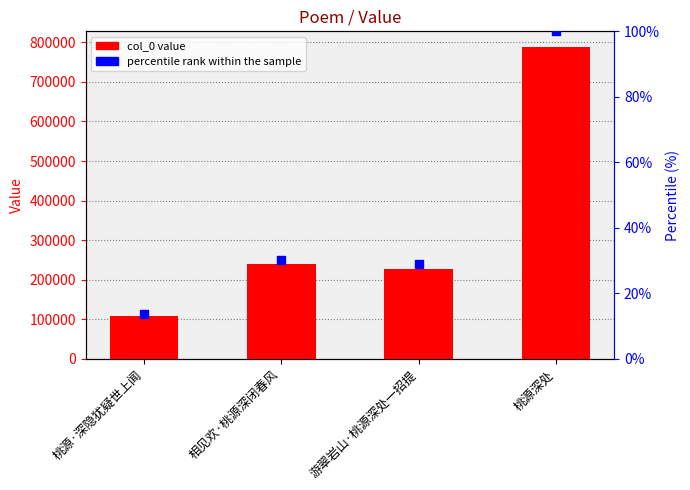

Which series reaches the maximum Y coordinate?

col_0